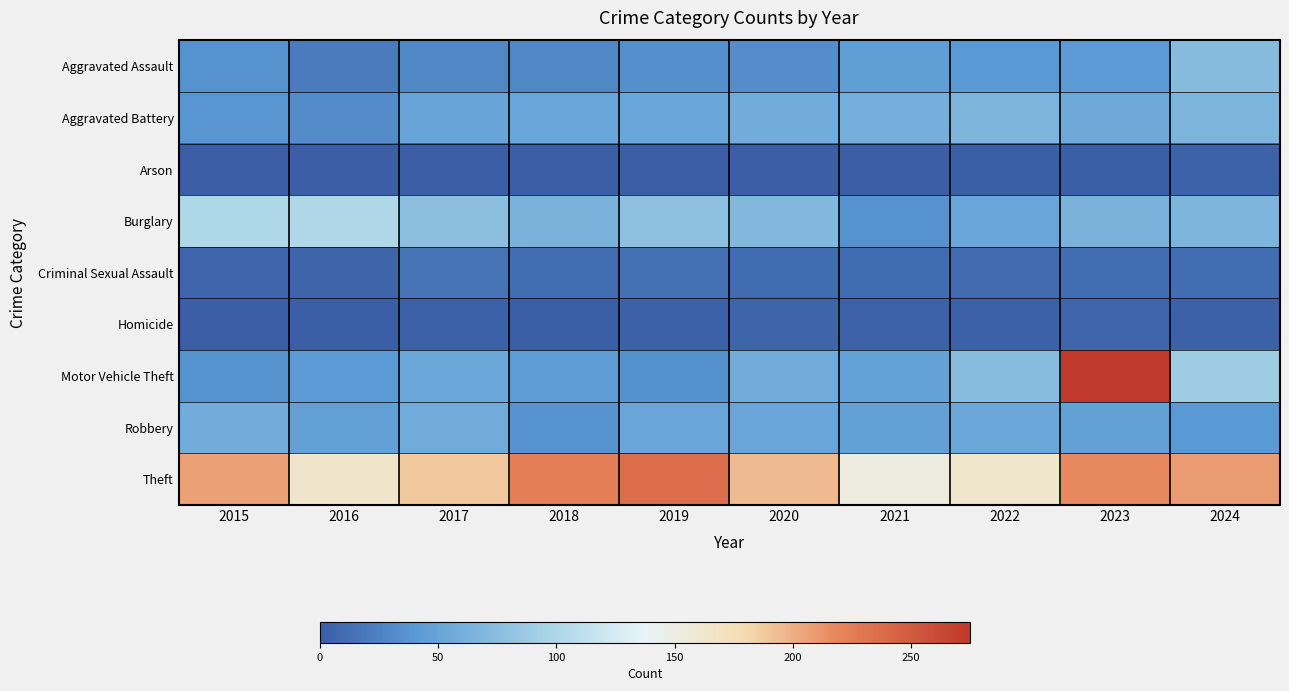

Reading left to right, extract all data points from this chart.

Aggravated Assault: 2015=36	2016=21	2017=28	2018=28	2019=34	2020=33	2021=46	2022=41	2023=42	2024=72
Aggravated Battery: 2015=38	2016=32	2017=51	2018=52	2019=52	2020=59	2021=61	2022=66	2023=55	2024=66
Arson: 2015=0	2016=1	2017=1	2018=1	2019=1	2020=0	2021=1	2022=2	2023=2	2024=4
Burglary: 2015=100	2016=101	2017=77	2018=64	2019=78	2020=70	2021=36	2022=52	2023=64	2024=67
Criminal Sexual Assault: 2015=6	2016=5	2017=16	2018=11	2019=13	2020=10	2021=10	2022=9	2023=11	2024=11
Homicide: 2015=1	2016=2	2017=3	2018=2	2019=3	2020=5	2021=4	2022=3	2023=6	2024=3
Motor Vehicle Theft: 2015=36	2016=42	2017=53	2018=43	2019=35	2020=57	2021=48	2022=74	2023=275	2024=90
Robbery: 2015=59	2016=47	2017=57	2018=37	2019=52	2020=52	2021=47	2022=53	2023=47	2024=41
Theft: 2015=207	2016=164	2017=189	2018=224	2019=236	2020=195	2021=153	2022=163	2023=217	2024=209